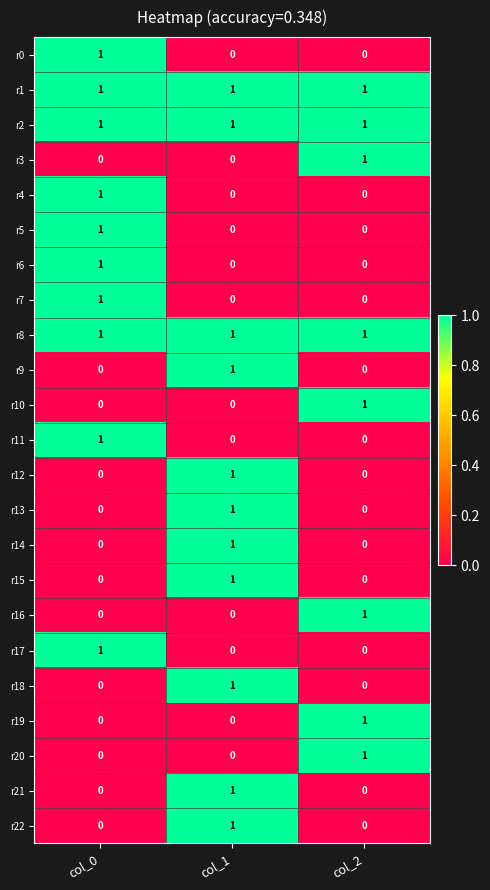

At which label does r13 reach its peak?

col_1